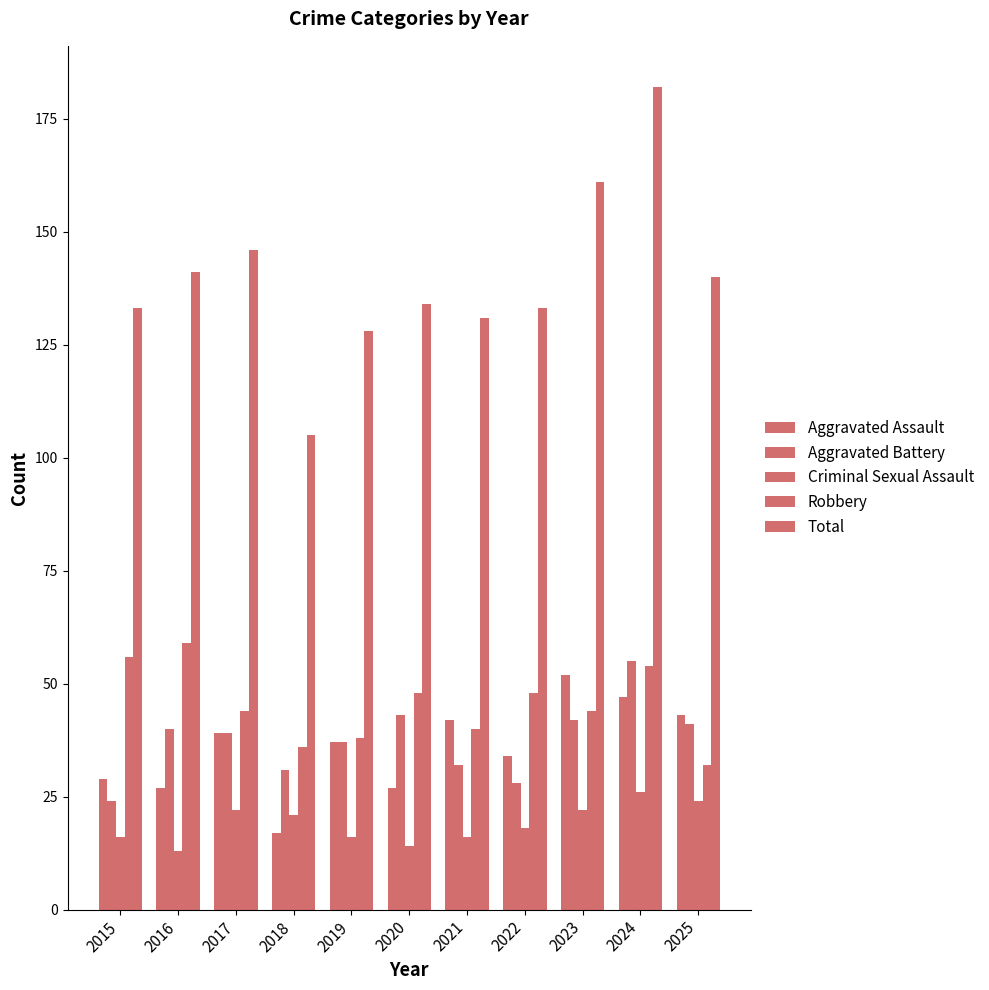

Where does the Aggravated Assault series first go above 37?

2017